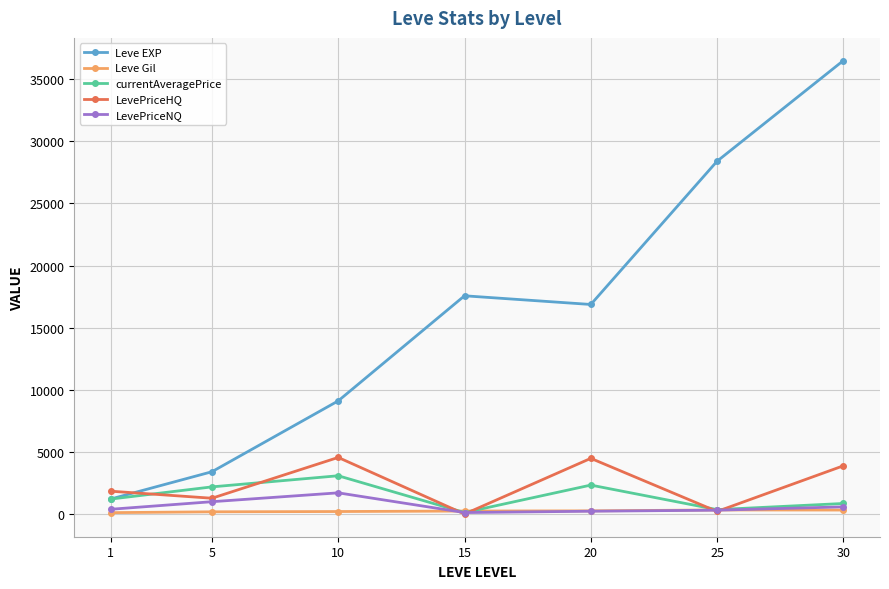

What is the difference between the Leve EXP values at 5 and 20?

13460.0